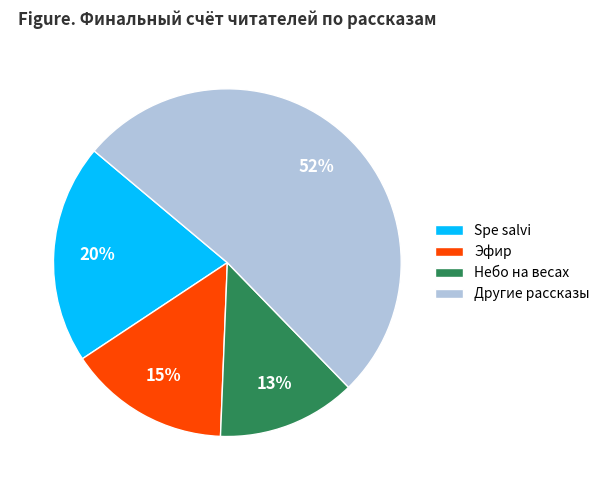

Is the sum of Эфир and Небо на весах greater than half?

No